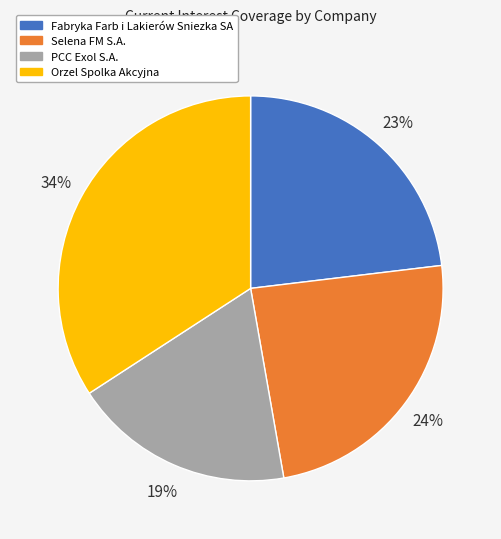

Is it true that Orzel Spolka Akcyjna is 34% of the pie?

True